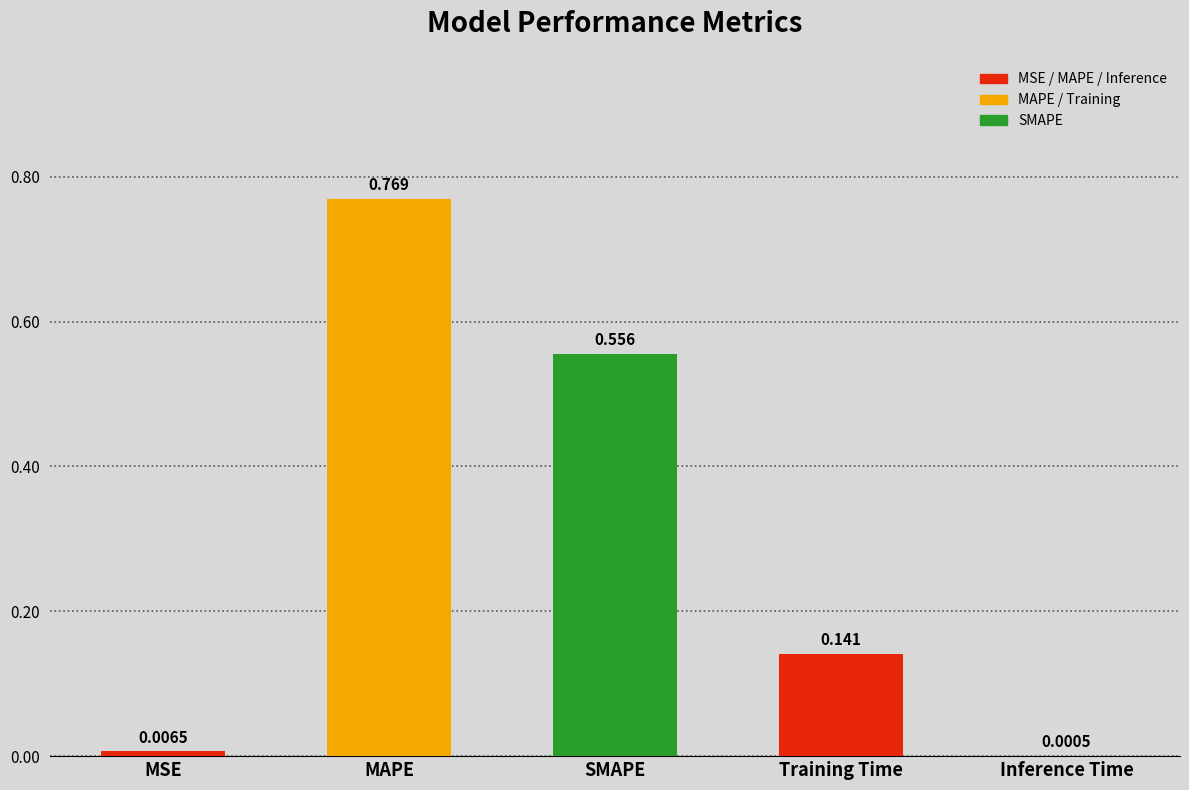

Between Training Time and Inference Time, which is larger?

Training Time